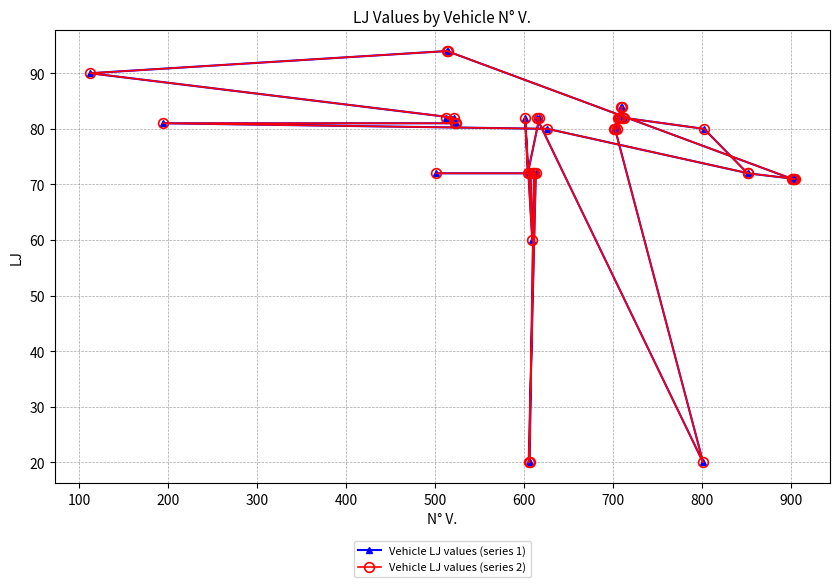

Does the chart have visible grid lines?

Yes